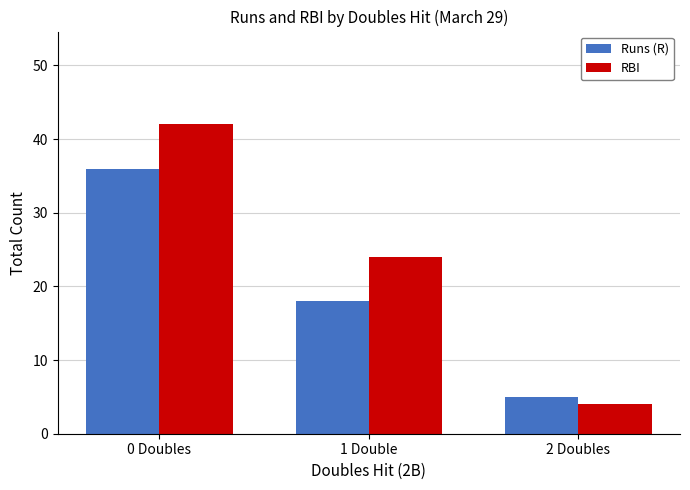

Which series changed the most between 1 Double and 2 Doubles?

RBI